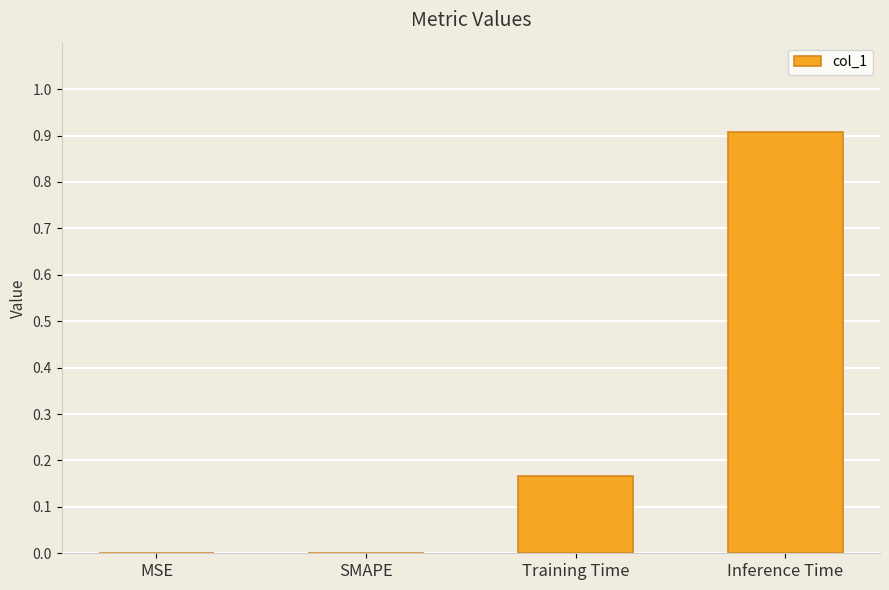

What is the sum of the values at MSE and Inference Time?

0.9